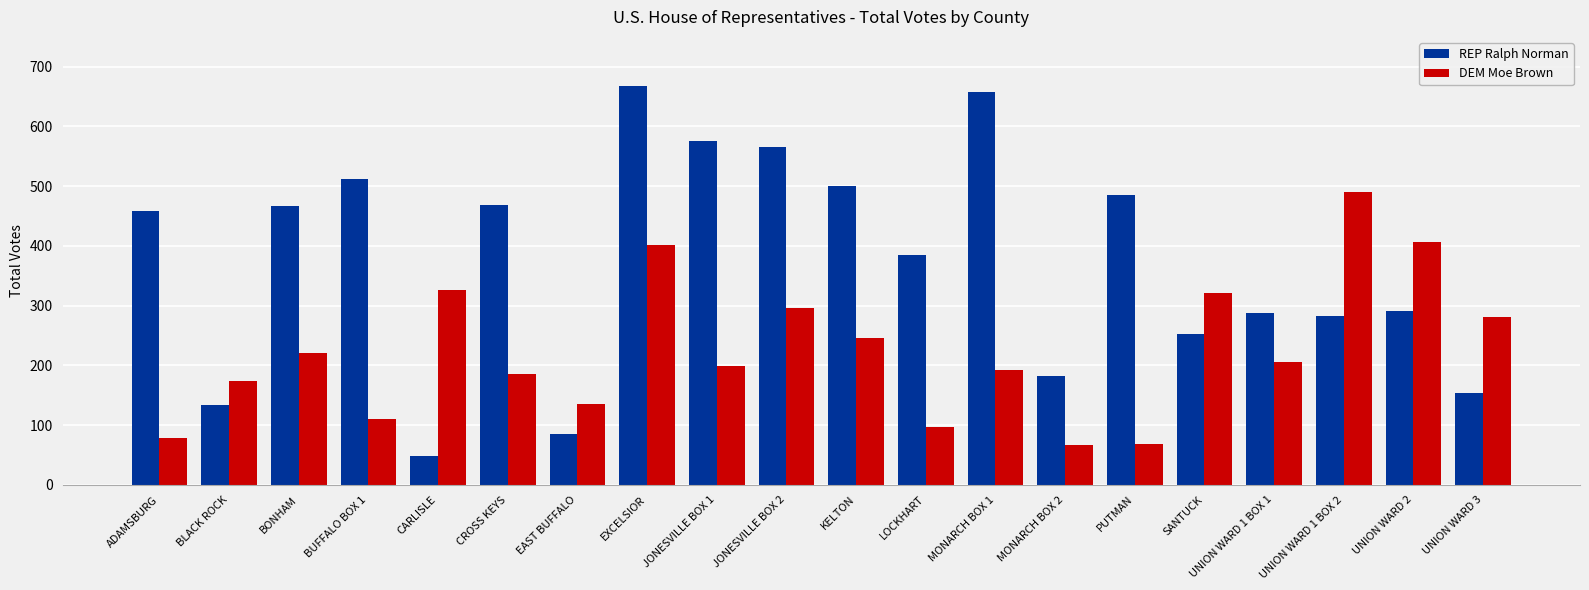

Which series changed the most between BLACK ROCK and EAST BUFFALO?

REP Ralph Norman